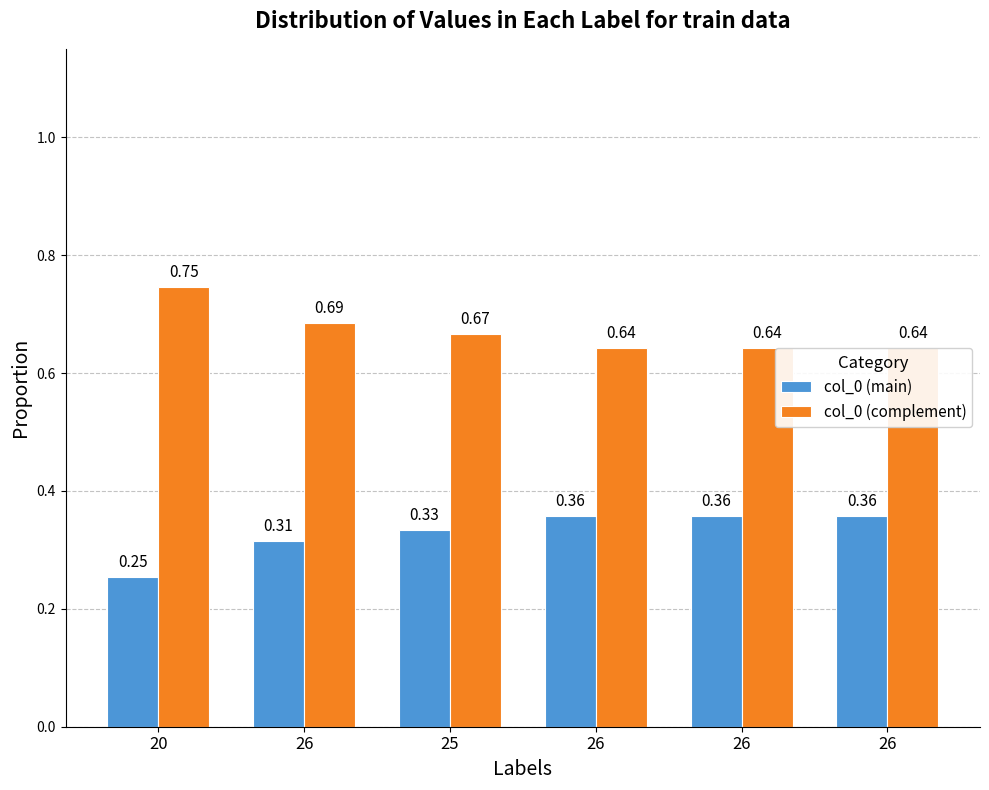

Which series changed the most between 26 and 25?

col_0 (main)